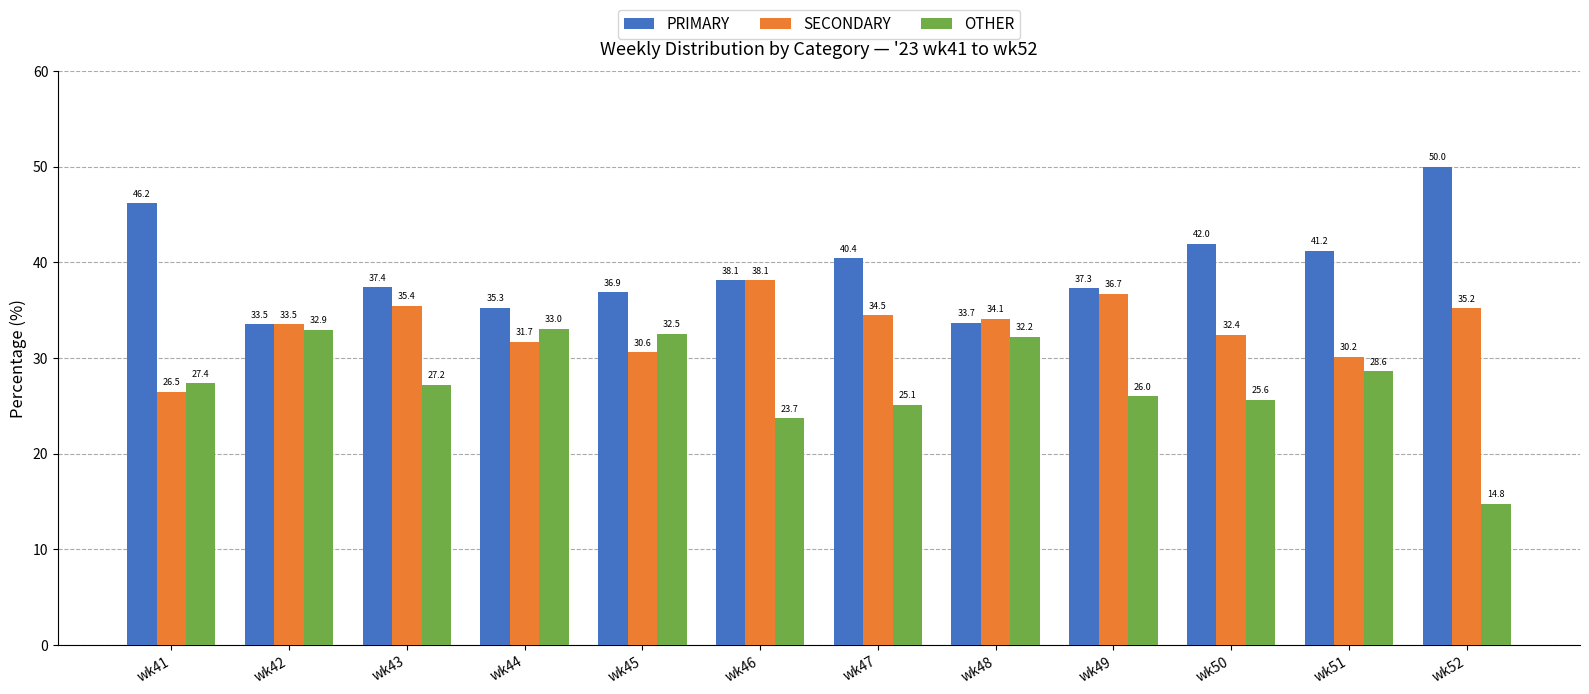

How many data points does each series have?

12